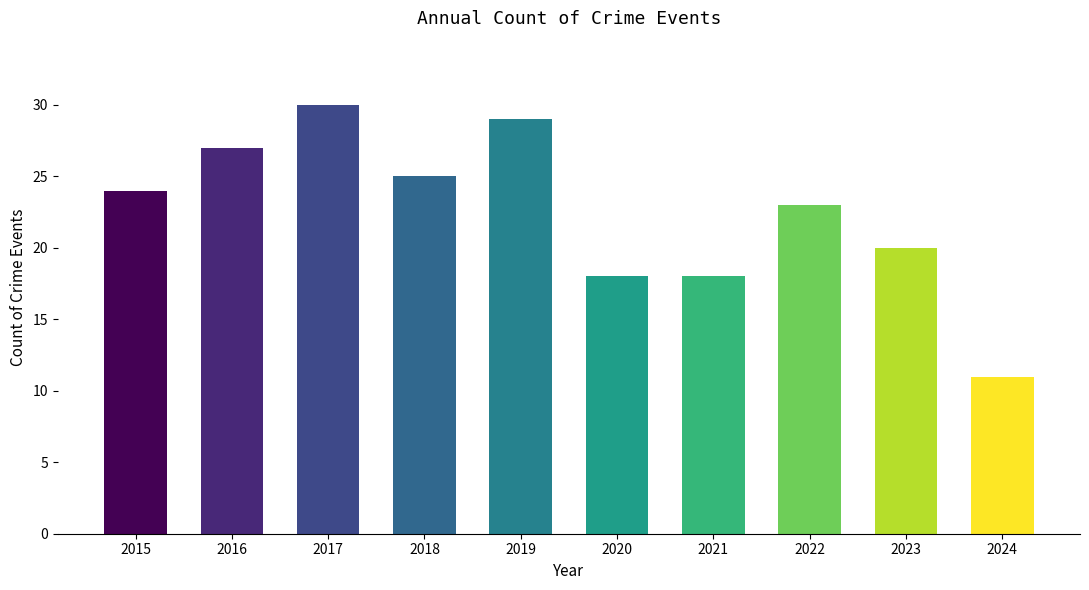

What is the change in value from 2023 to 2024?

-9